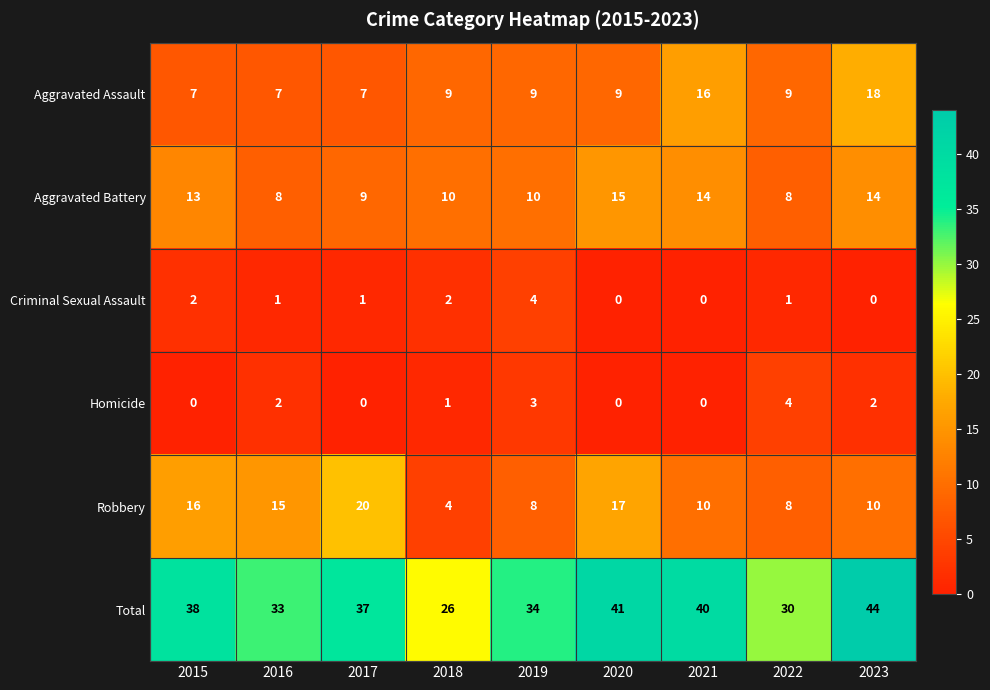

Rank the series at 2017 from lowest to highest value.

Homicide, Criminal Sexual Assault, Aggravated Assault, Aggravated Battery, Robbery, Total